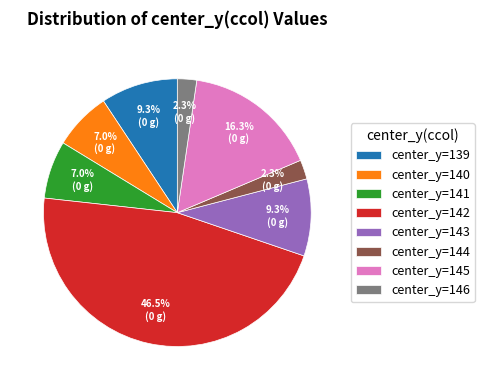

What percentage do center_y=142 and center_y=144 together represent?

48.8%